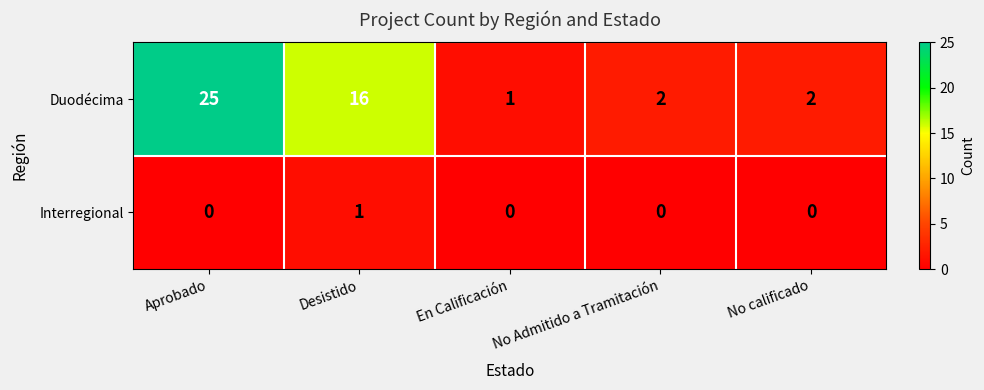

Count the number of data series in this chart.

2